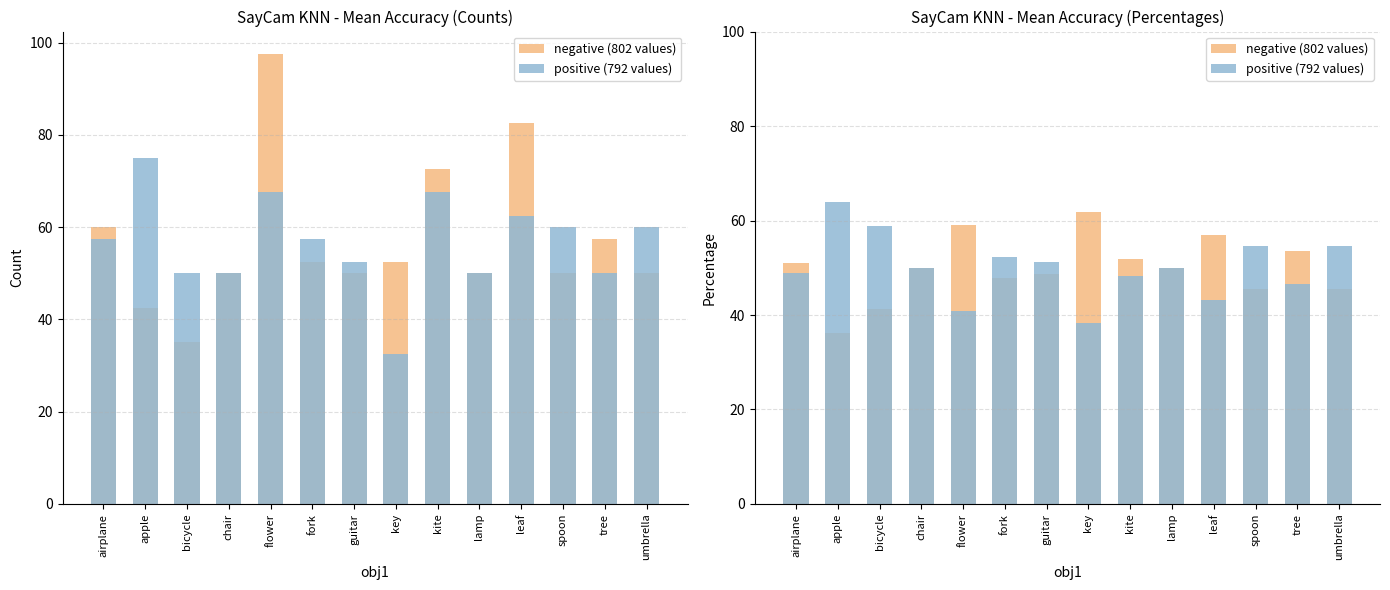

Is it true that positive (792 values) equals 71.1 at leaf?

False